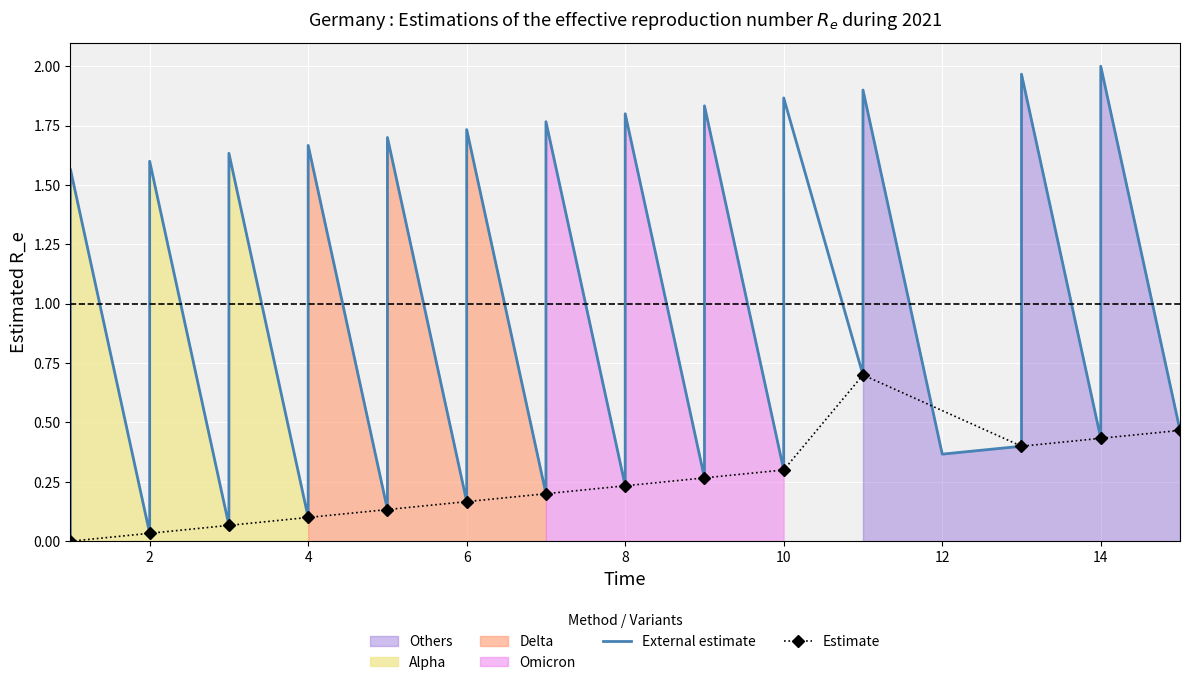

What is the value of the 31st point from the left?

0.7